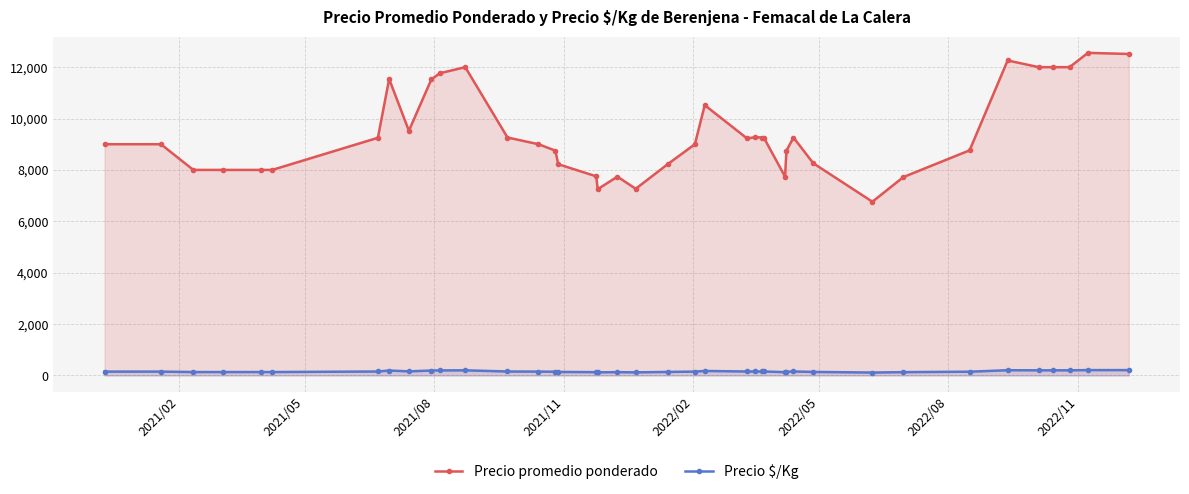

True or false: Precio promedio ponderado and Precio $/Kg cross at least once.

False